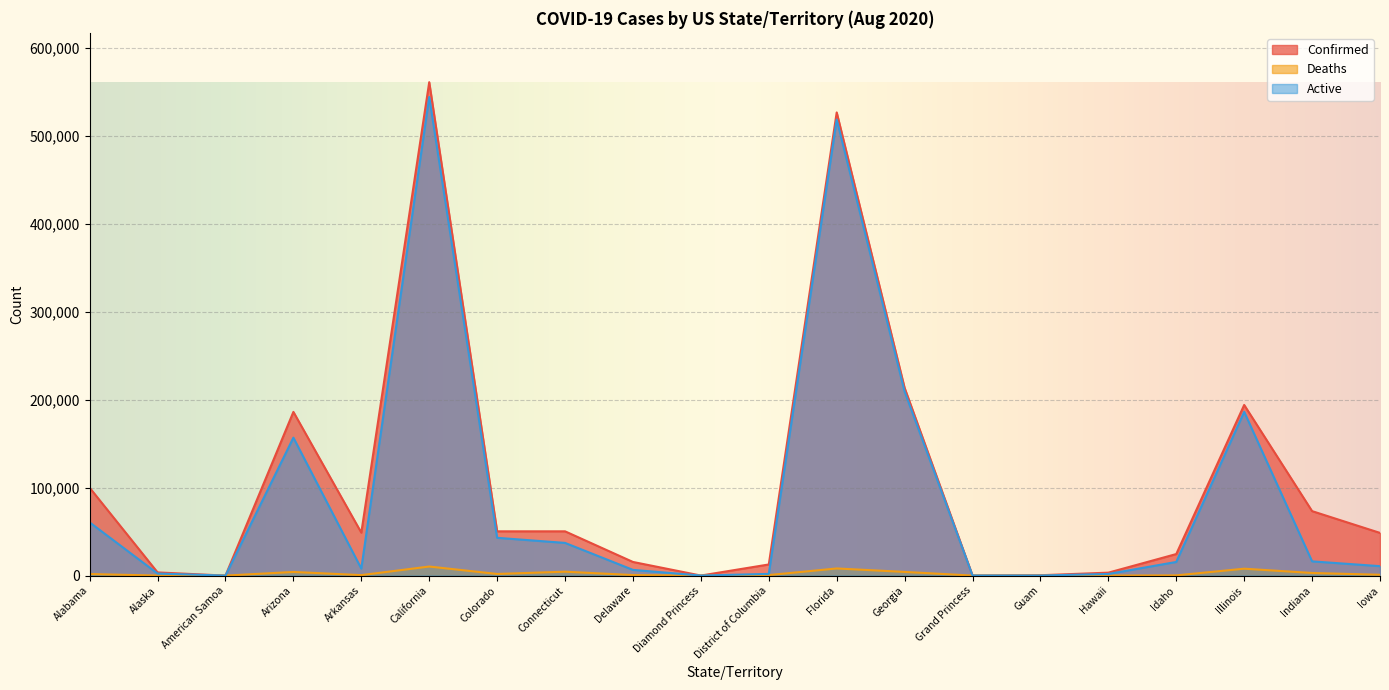

Reading left to right, extract all data points from this chart.

Confirmed: 99854	3613	0	186107	48811	560936	50324	50320	15502	49	12653	526577	213427	103	411	3346	24497	193998	73287	48535
Deaths: 1755	26	0	4137	535	10307	1857	4441	606	0	590	8109	4186	3	5	31	235	7840	2974	927
Active: 60495	2333	0	156807	7916	544081	42959	37158	6496	49	1939	518468	209241	100	85	1848	15524	186158	16183	10726